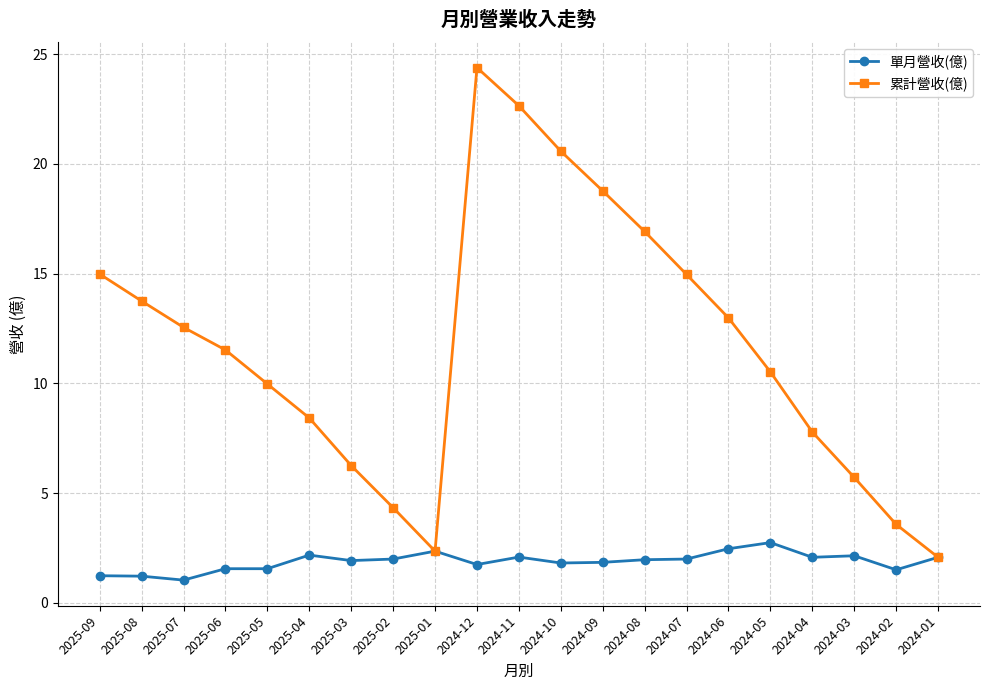

The value of 累計營收(億) at 2024-09 is 27.8. True or false?

False